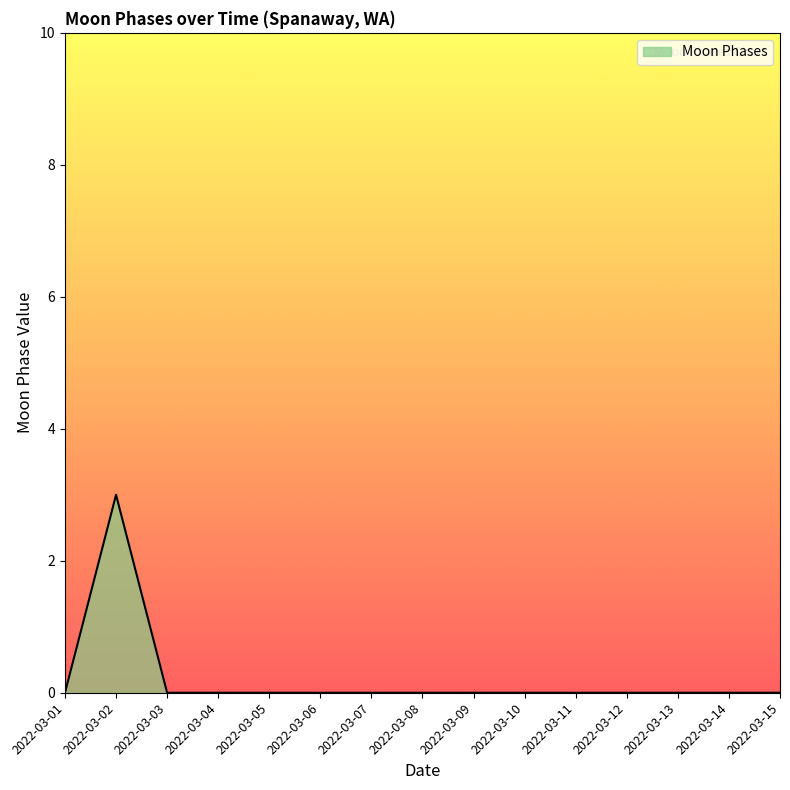

What is the greatest value displayed?

3